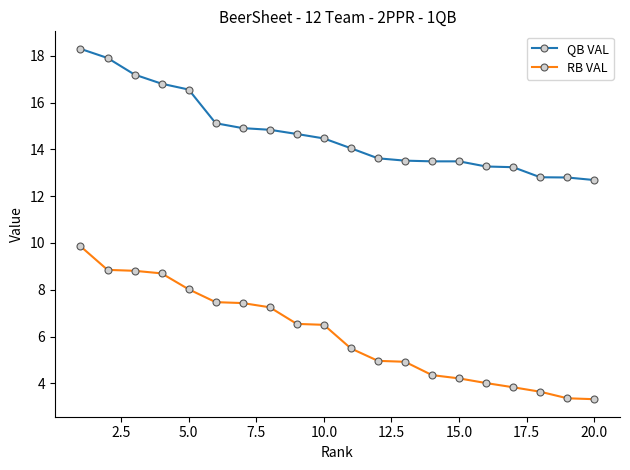

List the series in order of their peak value, highest first.

QB VAL, RB VAL